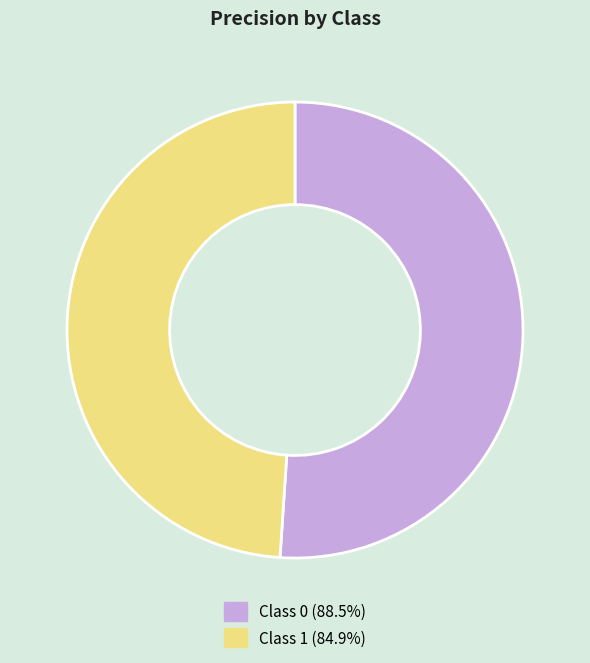

Is there any slice that represents more than half of the pie?

Yes